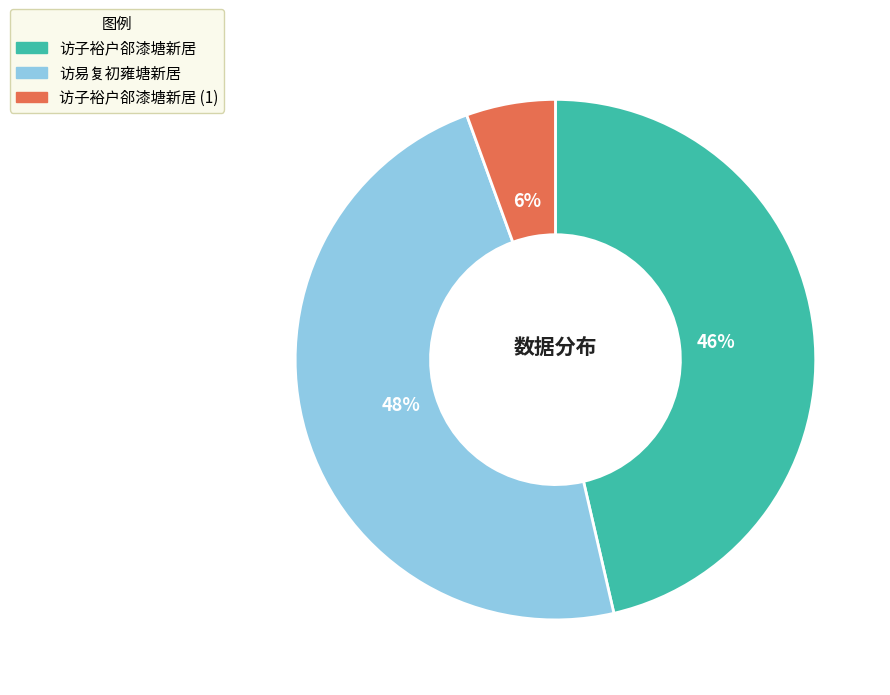

To the nearest percent, what is the average slice percentage?

33%